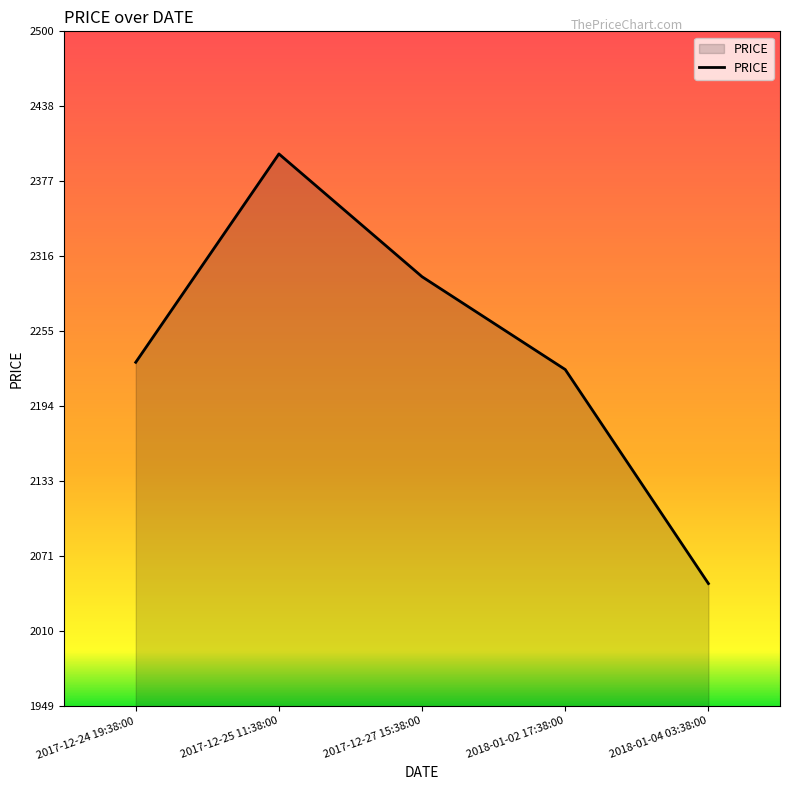

Reading left to right, what are all the values shown in this chart?

2230.0	2400.0	2299.8	2224.1	2049.5